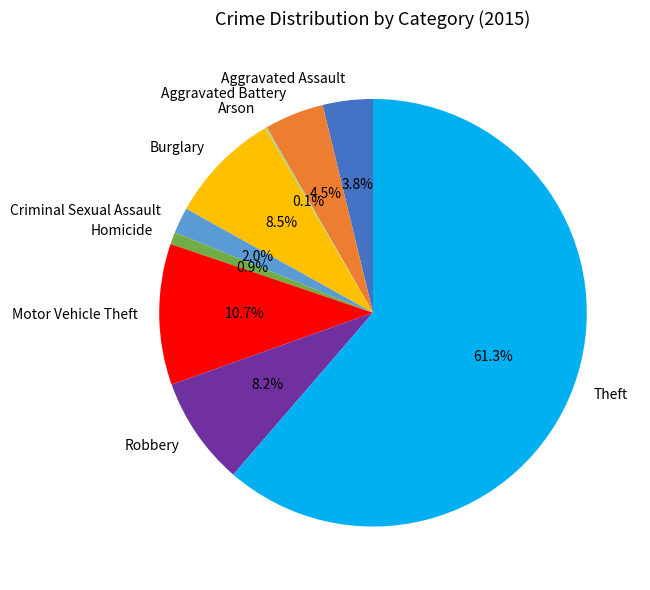

What is the largest slice in the pie chart?

Theft